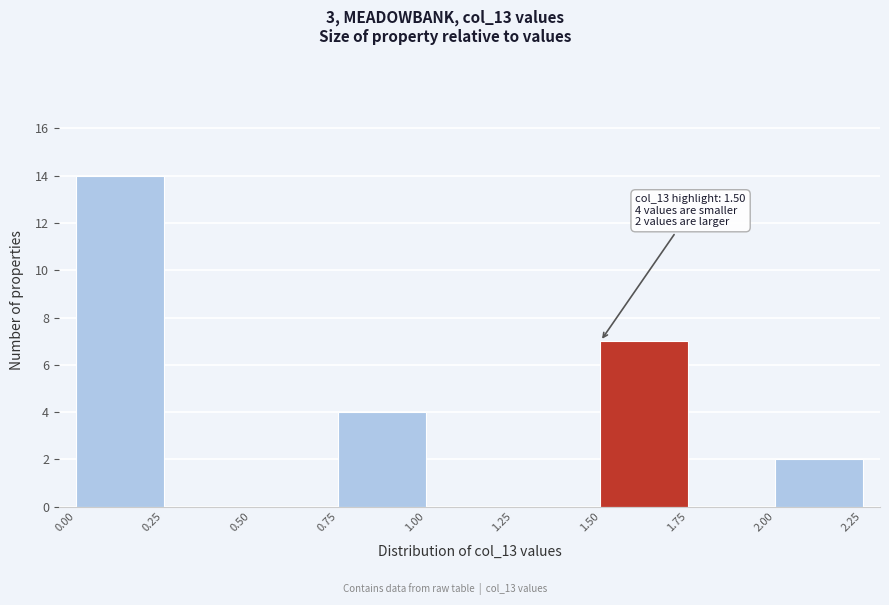

Over which range of the x-axis is the bar tallest?

0.00 to 0.25